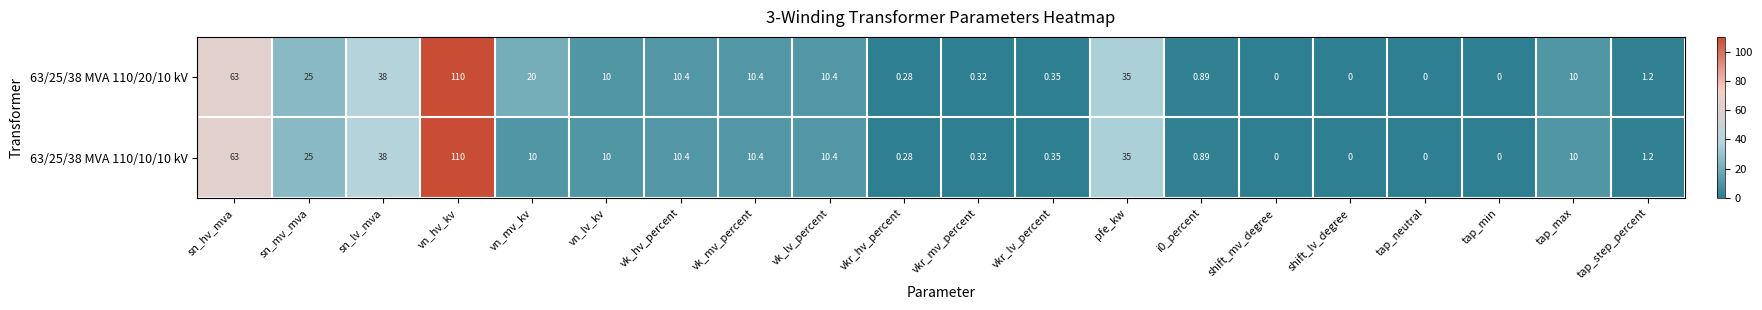

At which label is 63/25/38 MVA 110/20/10 kV closest to 55?

sn_hv_mva